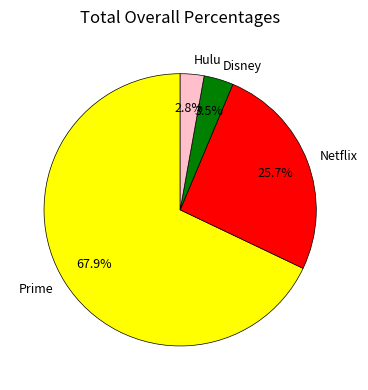

Which slice is the largest?

Prime